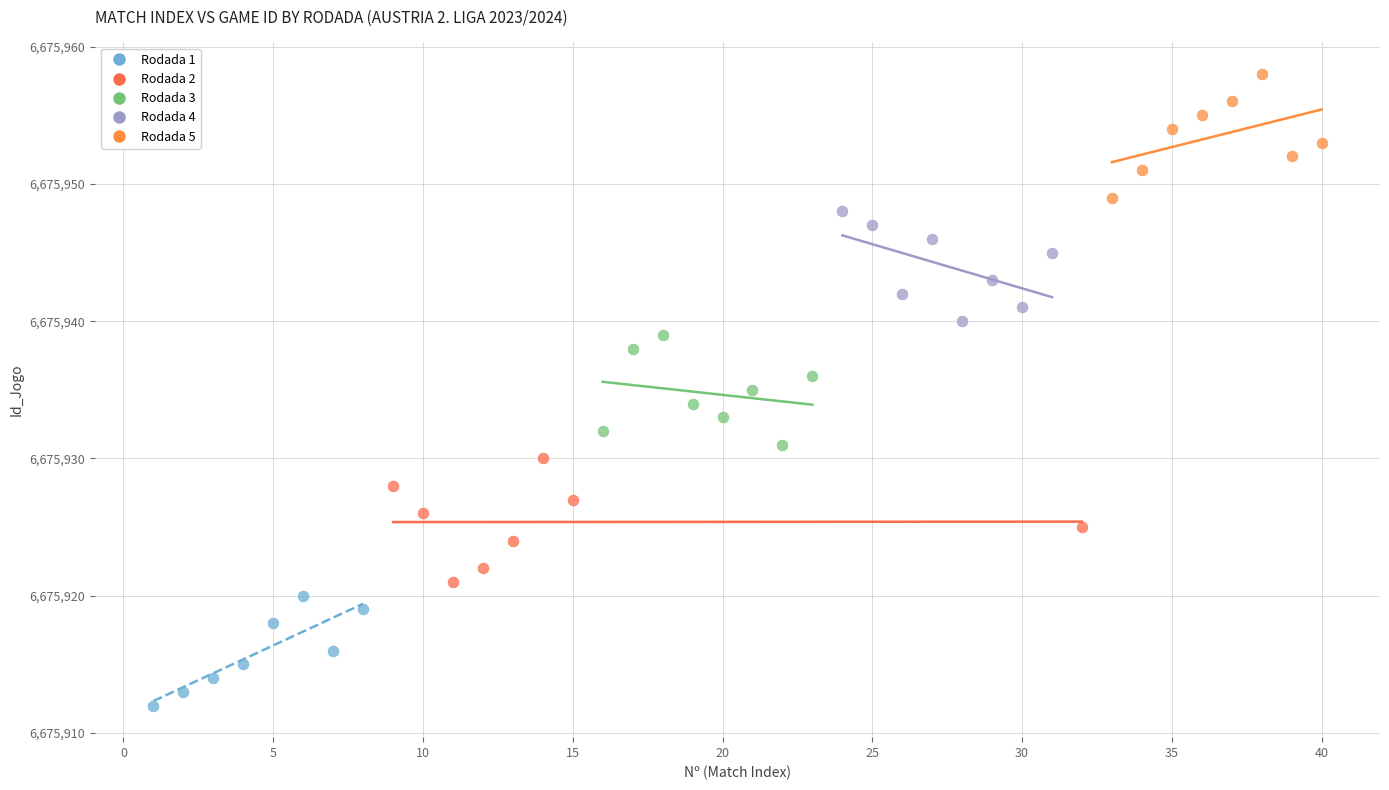

Which series reaches the minimum Y coordinate?

Rodada 1